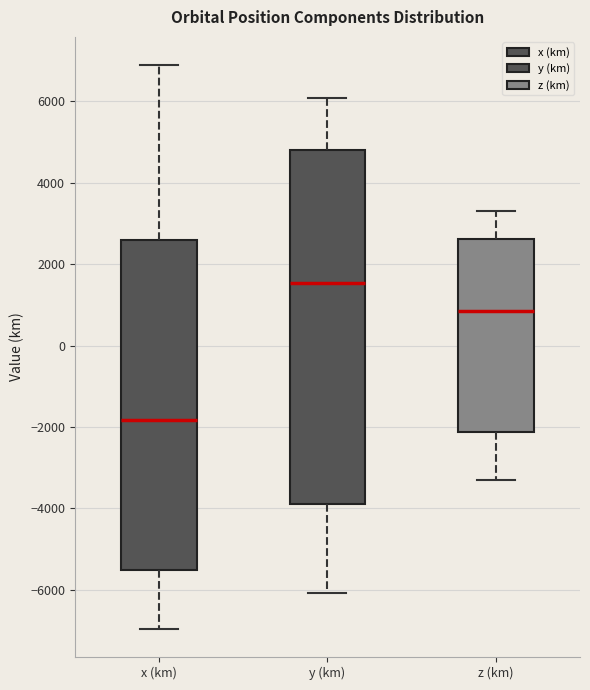

Where does the median line of the box for x (km) sit on the y-axis? The values are not printed on the chart, so give them approximately, as read against the axis.

-1800